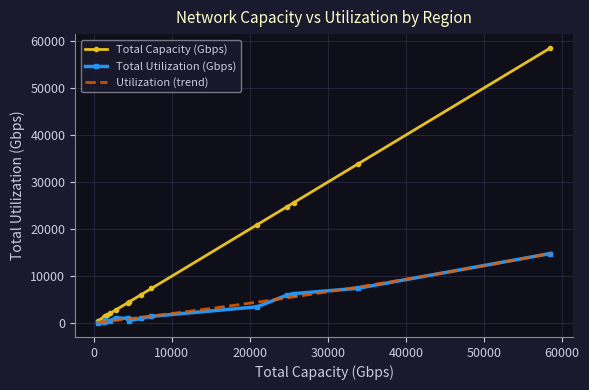

What is the value of the Total Capacity (Gbps) point at the 4th from the left?

1760.0